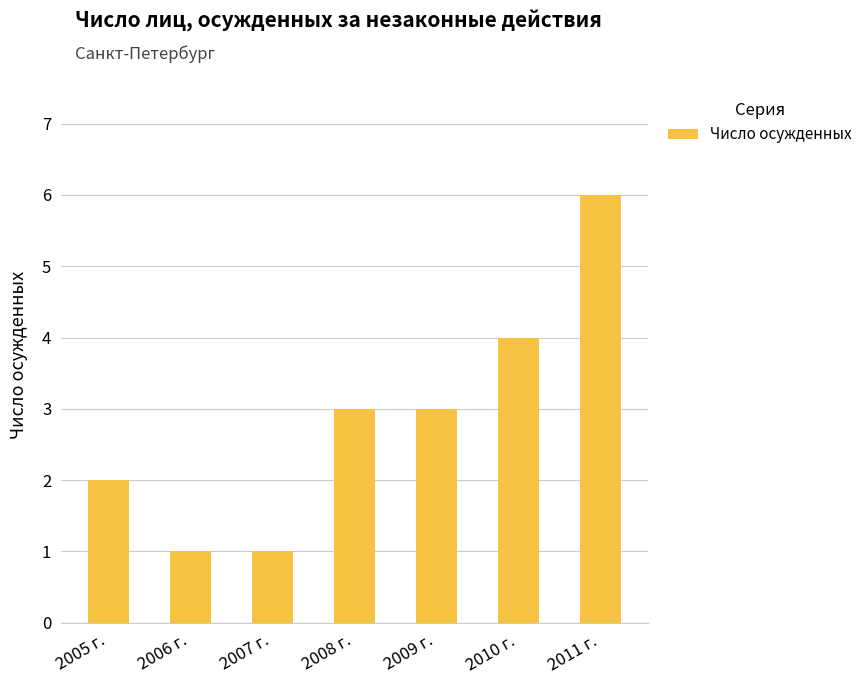

Reading right to left, what are all the values shown in this chart?

6	4	3	3	1	1	2